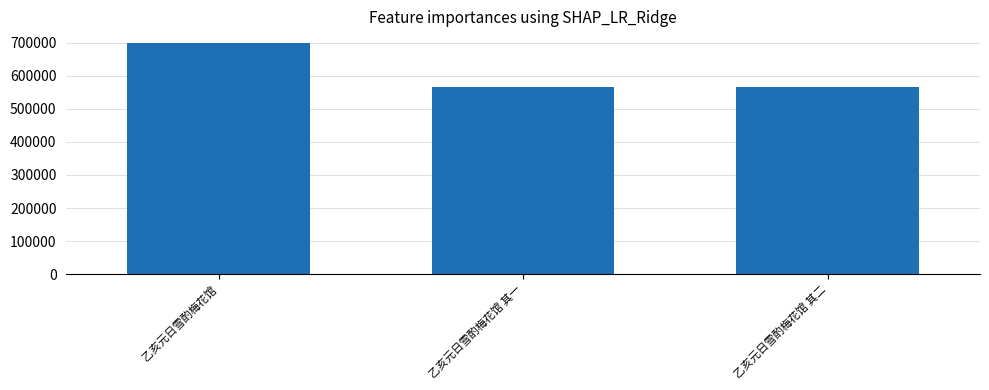

What is the change in value from 乙亥元日雪酌梅花馆 to 乙亥元日雪酌梅花馆 其二?

-132103